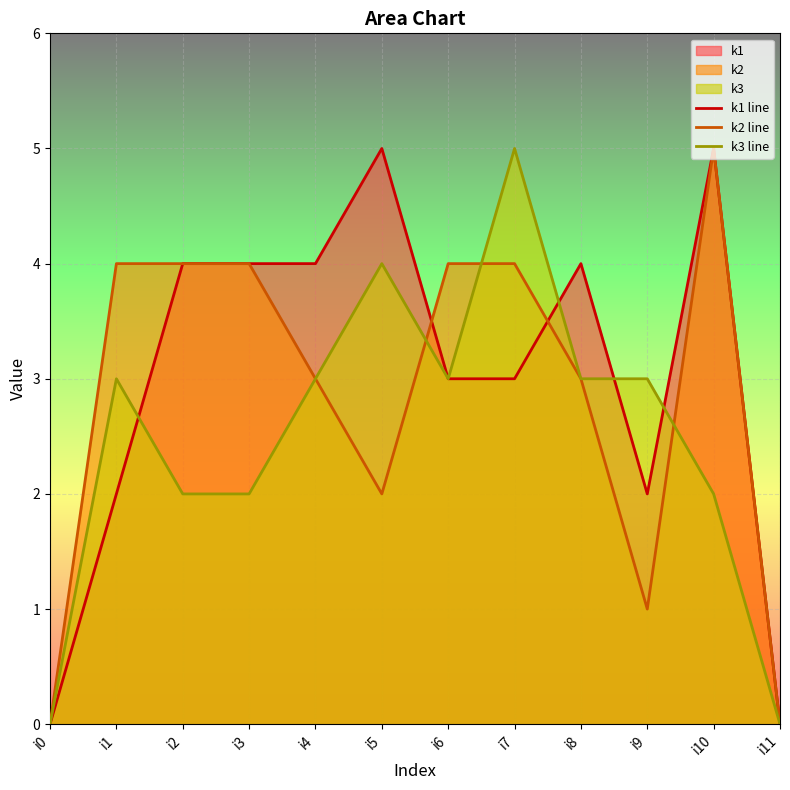

The value of k1 line at i6 is 3. True or false?

True